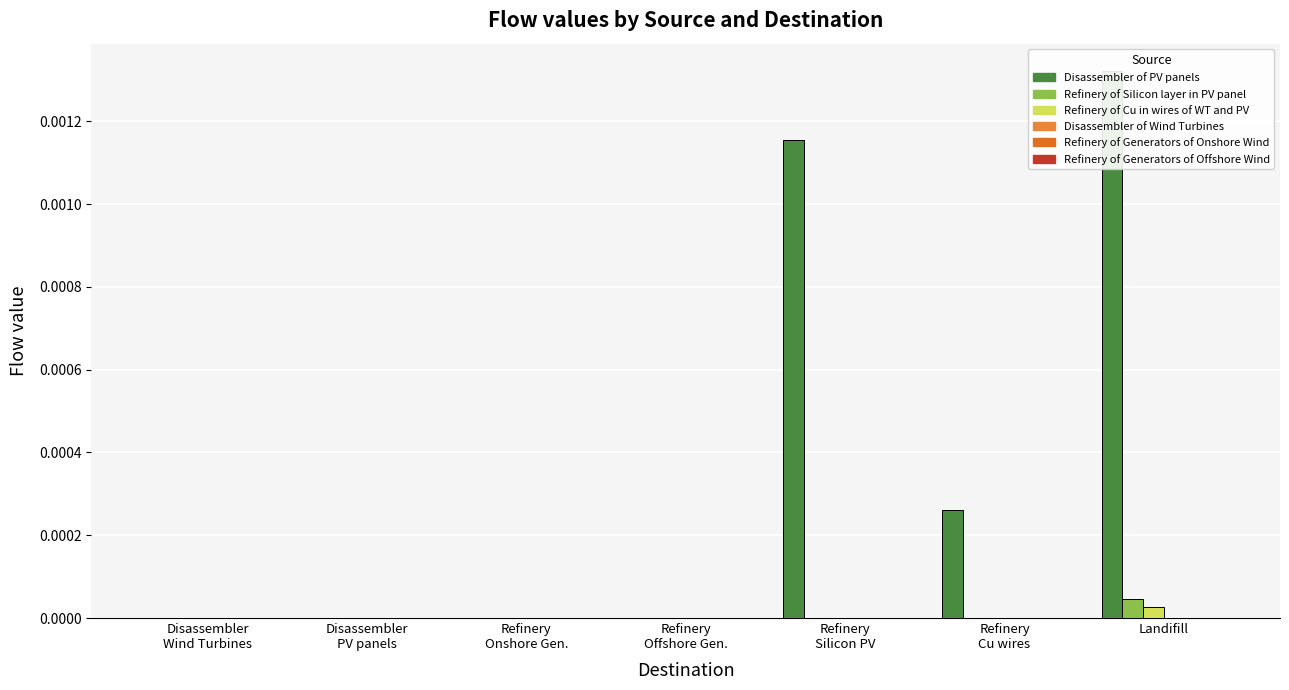

What is the label of the 3rd bar from the right?

Refinery
Silicon PV